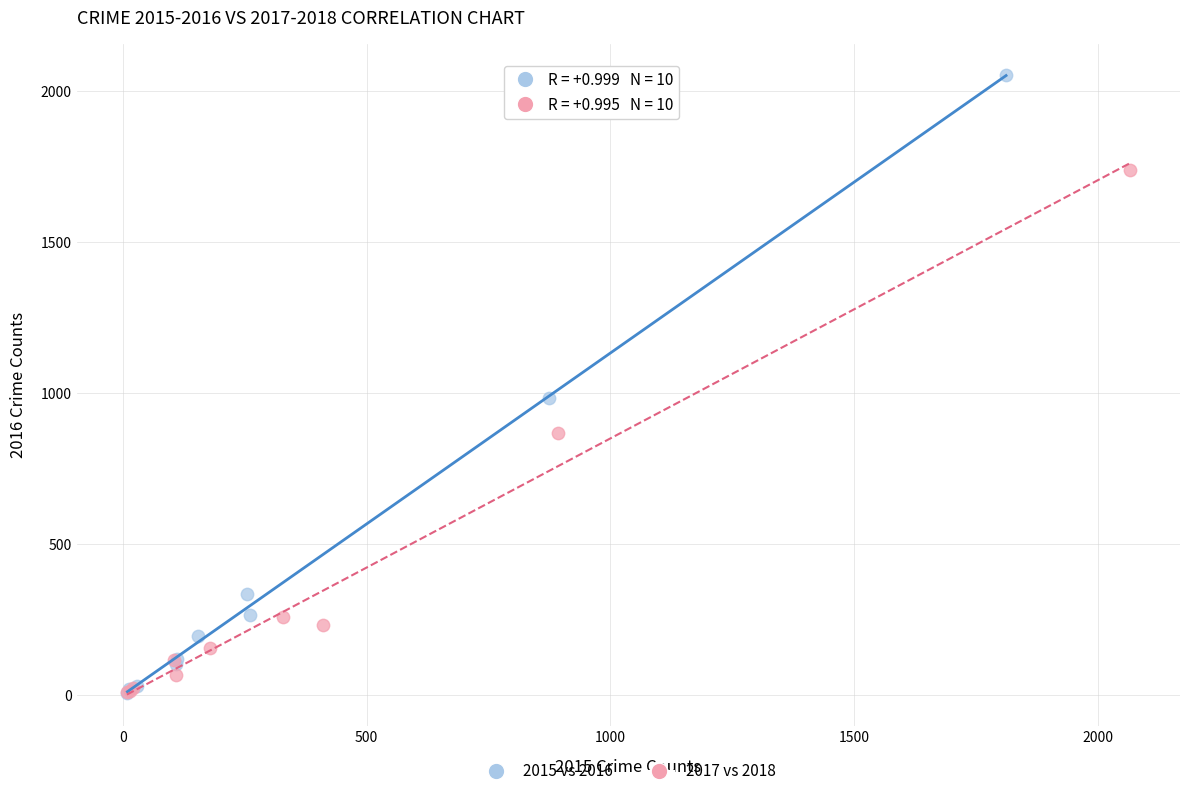

What are all the series names shown in the legend?

2015 vs 2016, 2017 vs 2018